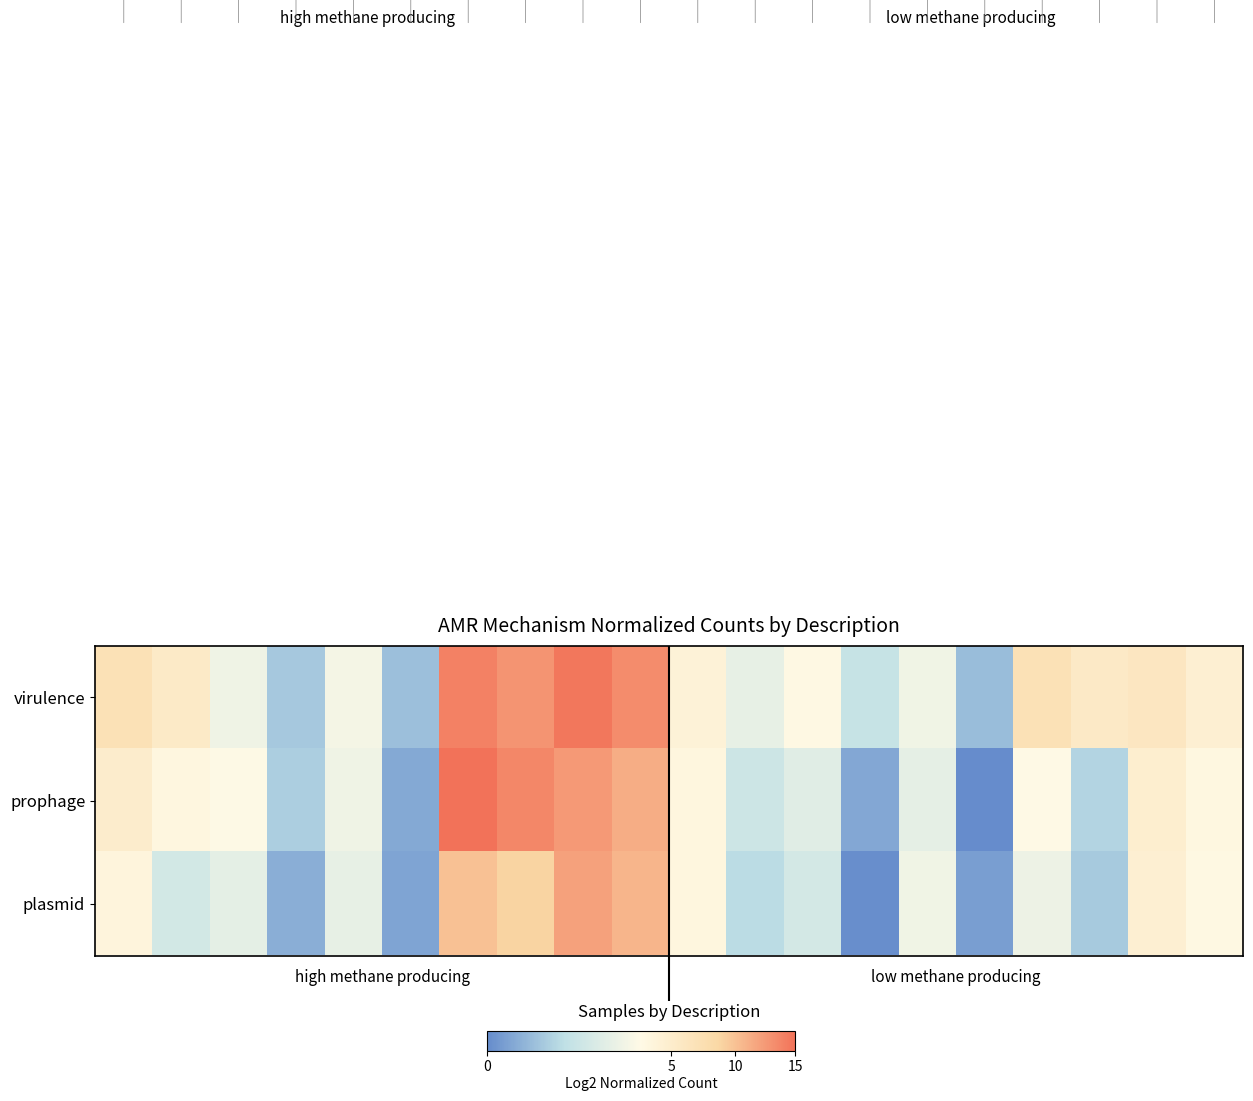

How many series are shown in this chart?

3